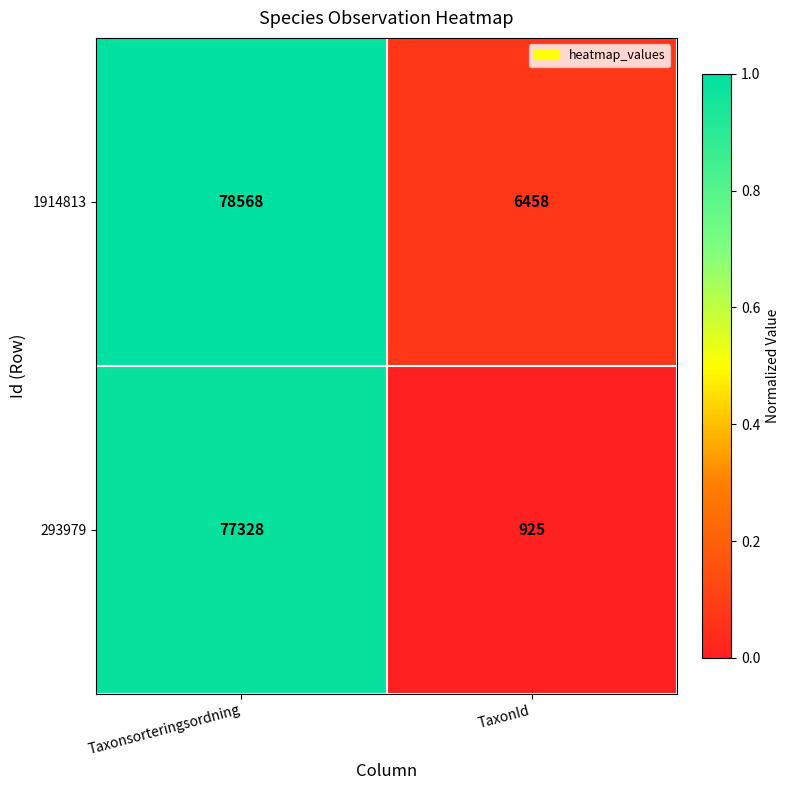

What is the difference between the 293979 values at TaxonId and Taxonsorteringsordning?

76403